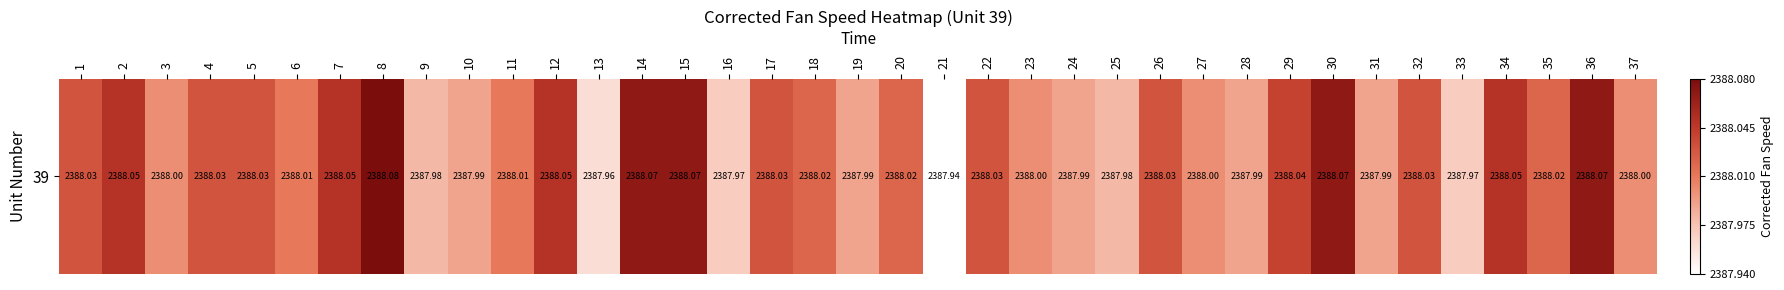

Approximately how many times larger is the value at 29 compared to 19?

1.0